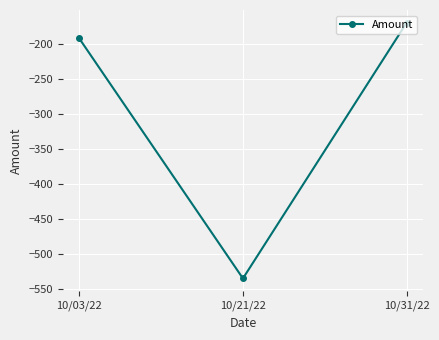

What is the minimum value shown in the chart?

-535.0